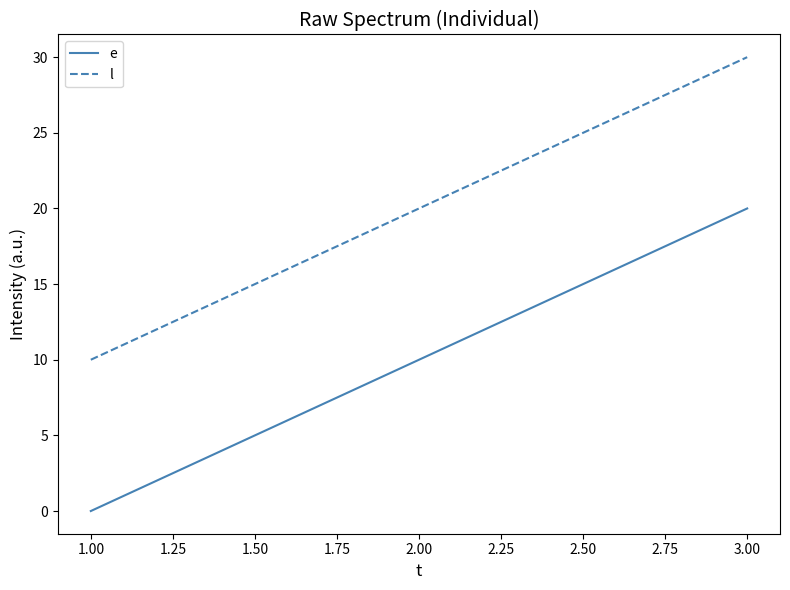

At how many categories does at least one series exceed 15?

2